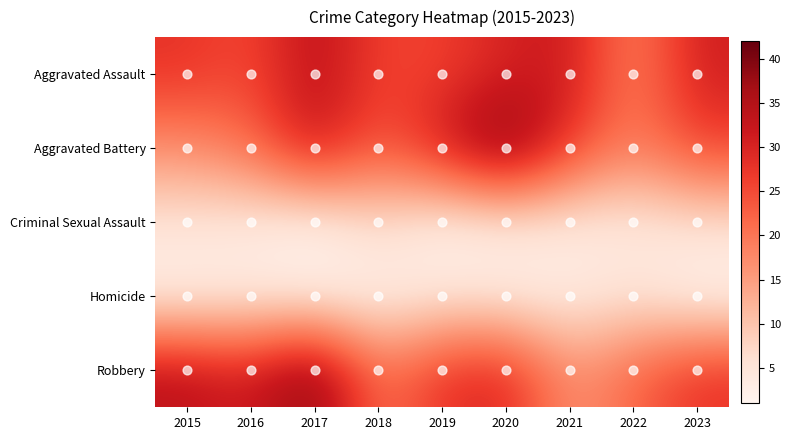

At which category is the sum across all series the highest?

2017